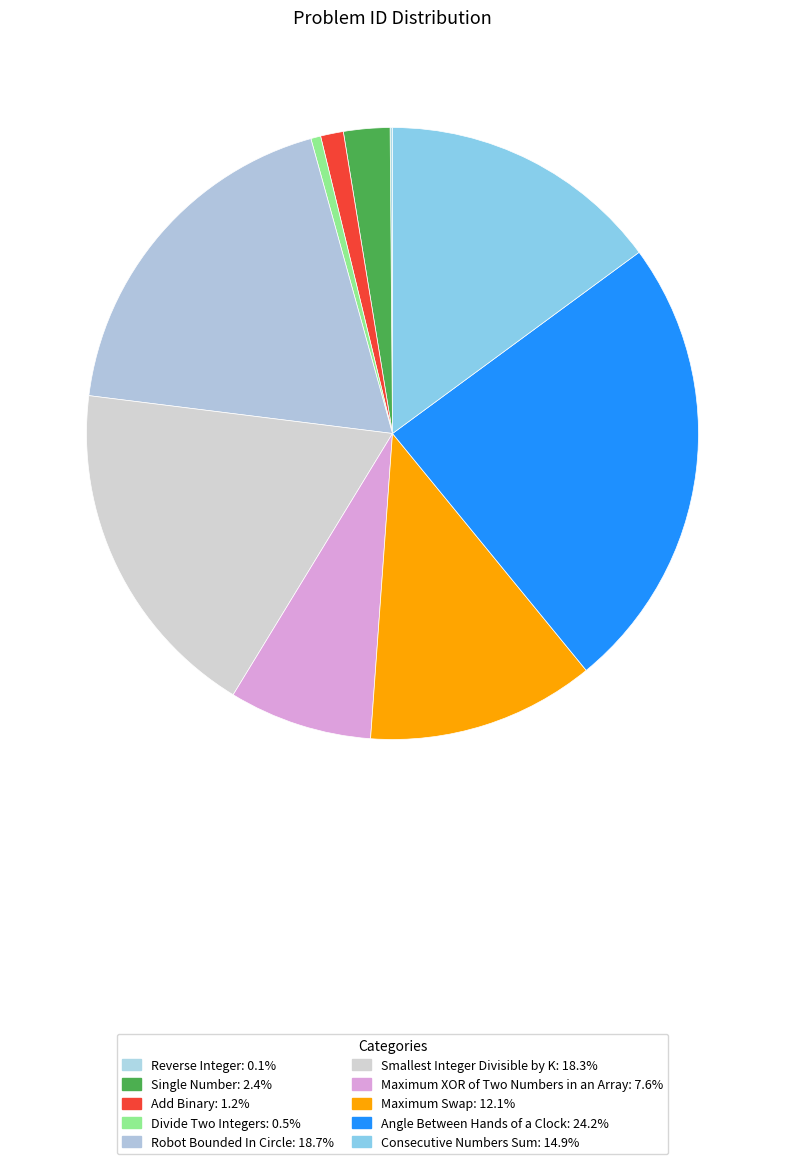

The Single Number slice represents 2% of the pie. True or false?

True